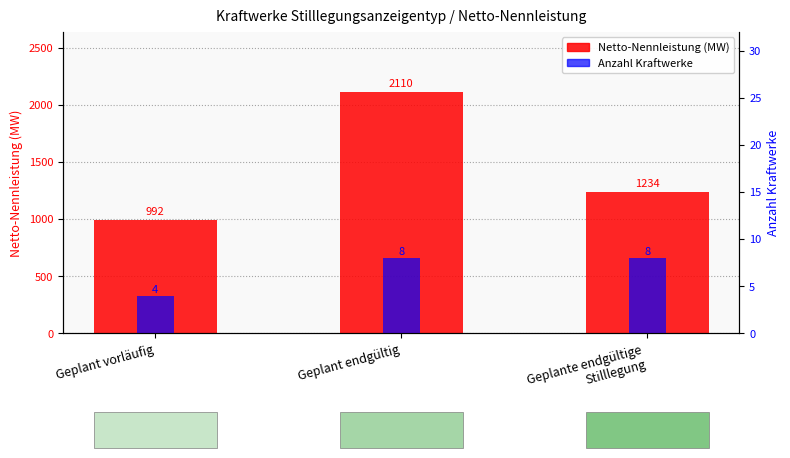

Which series changed the most between Geplant endgültig and Geplante endgültige
Stilllegung?

Total MW (Netto-Nennleistung)